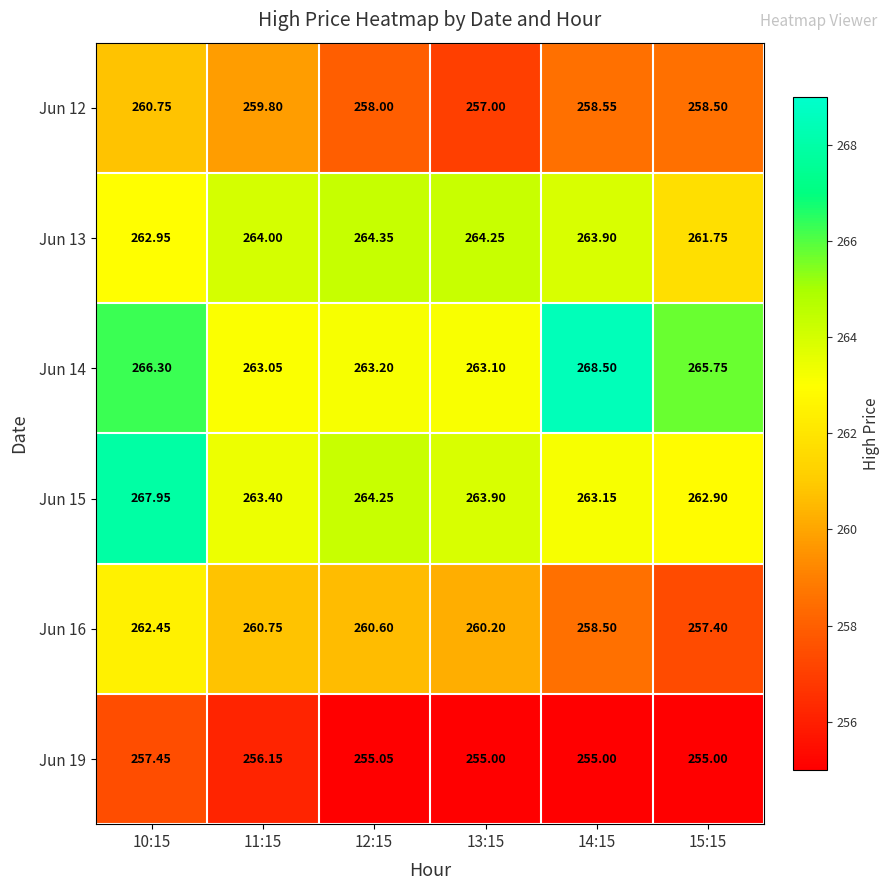

Is the value of Jun 15 at 15:15 greater than the value of Jun 13 at 11:15?

No